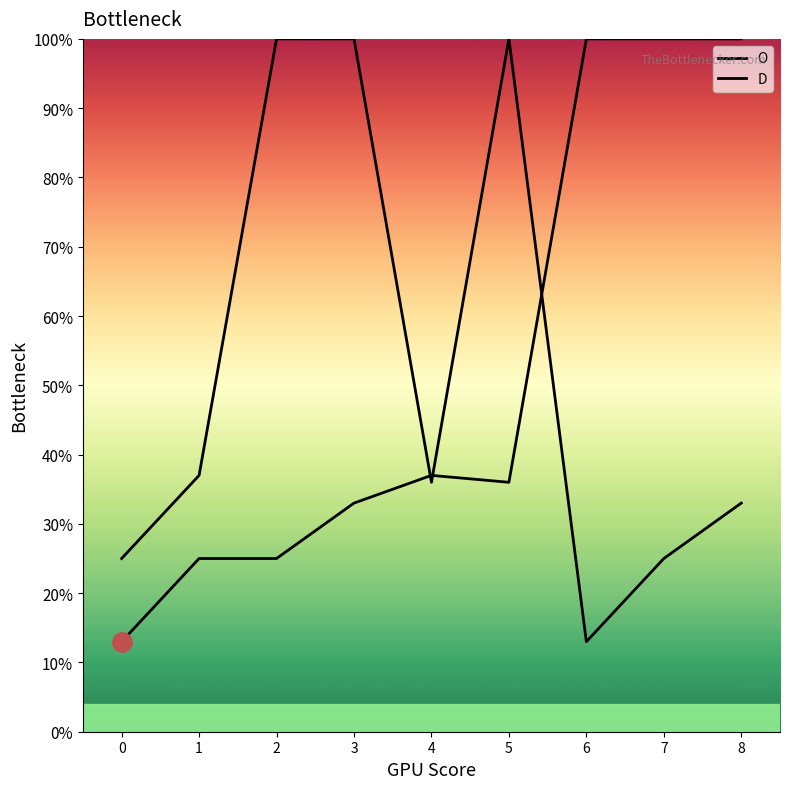

At which label is D closest to 56?

1